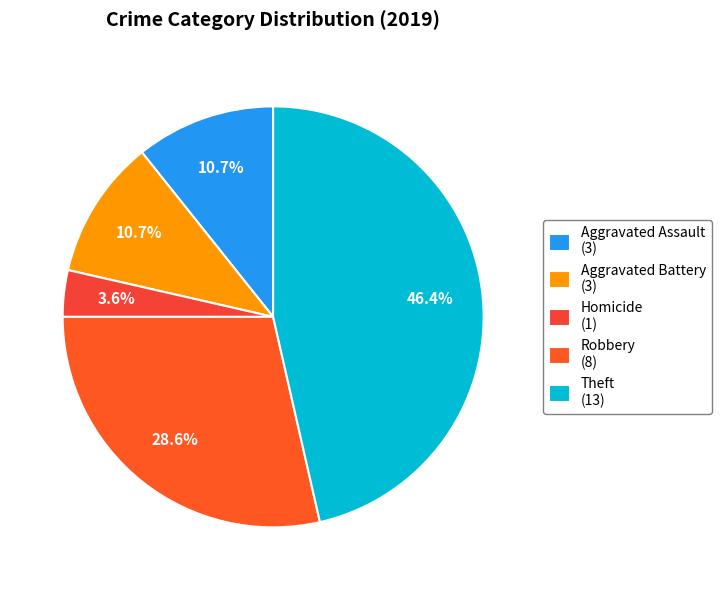

To the nearest percent, what is the difference between the largest and smallest slice percentages?

43%